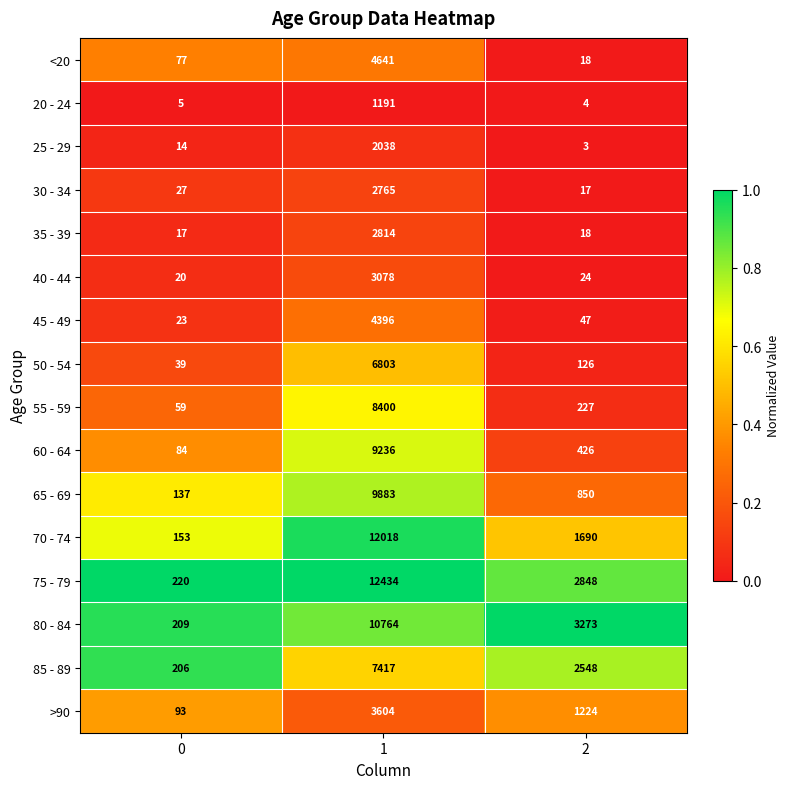

What is the difference between the maximum and minimum values in the 40 - 44 series?

3058